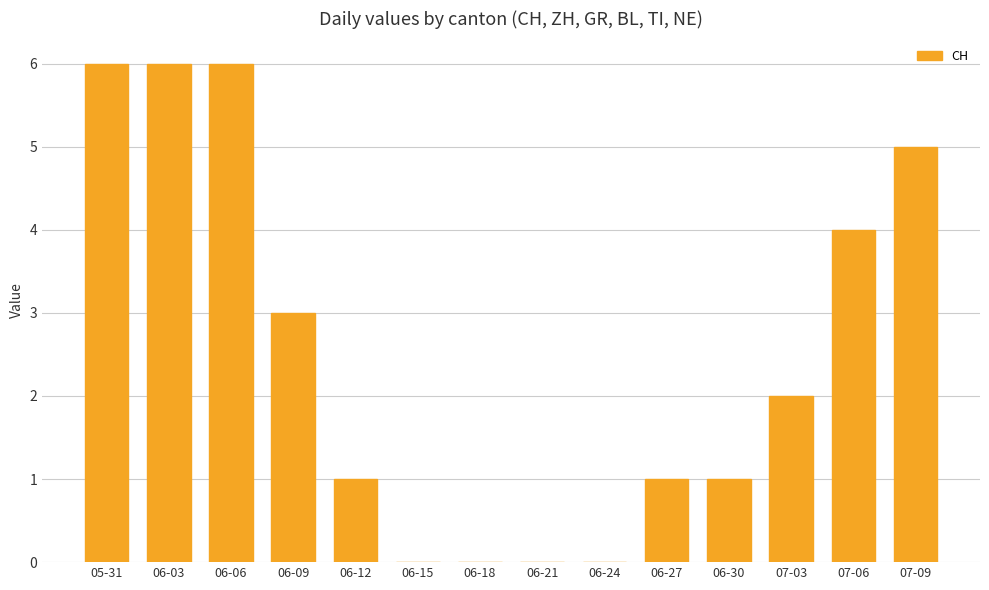

Reading left to right, list all the values displayed in this chart.

05-31=6	06-03=6	06-06=6	06-09=3	06-12=1	06-15=0	06-18=0	06-21=0	06-24=0	06-27=1	06-30=1	07-03=2	07-06=4	07-09=5